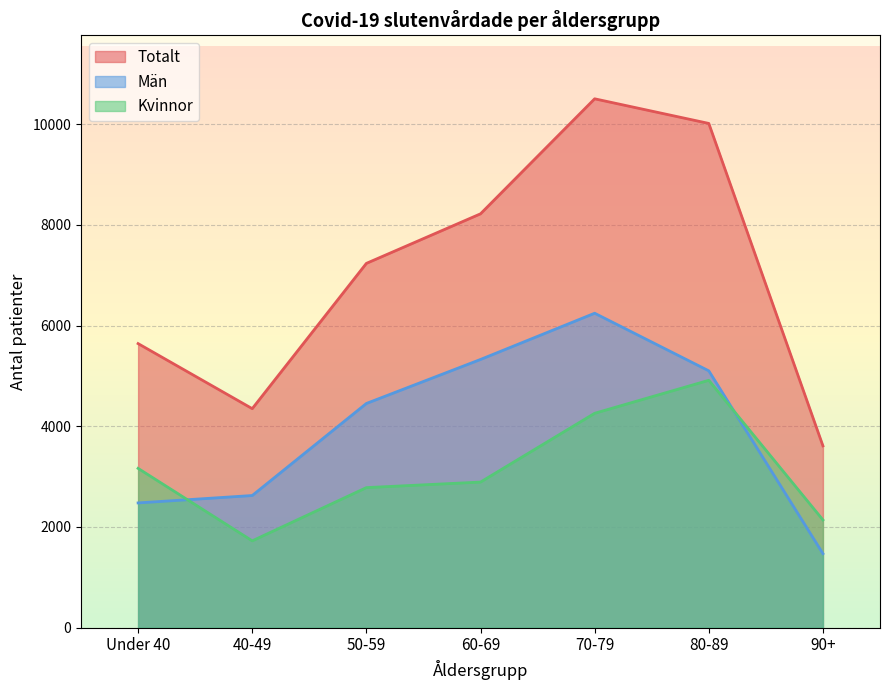

Rank the series at 70-79 from highest to lowest value.

Totalt, Män, Kvinnor